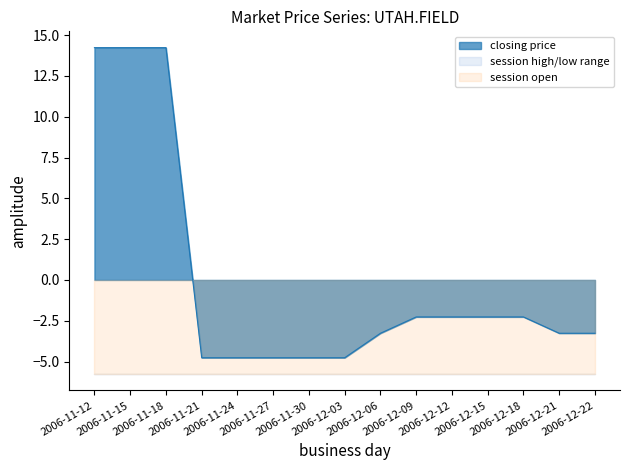

Which category has the lowest value in the session high series?

2006-11-12